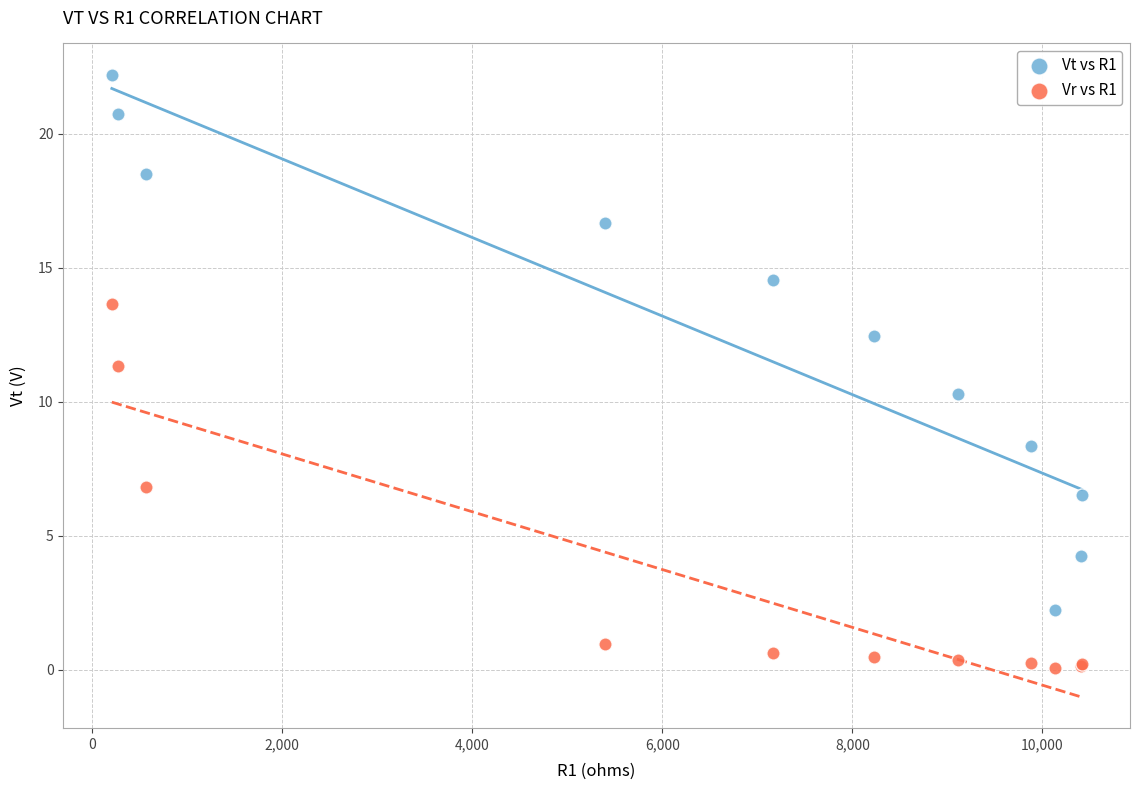

What are all the series names shown in the legend?

Vt vs R1, Vr vs R1